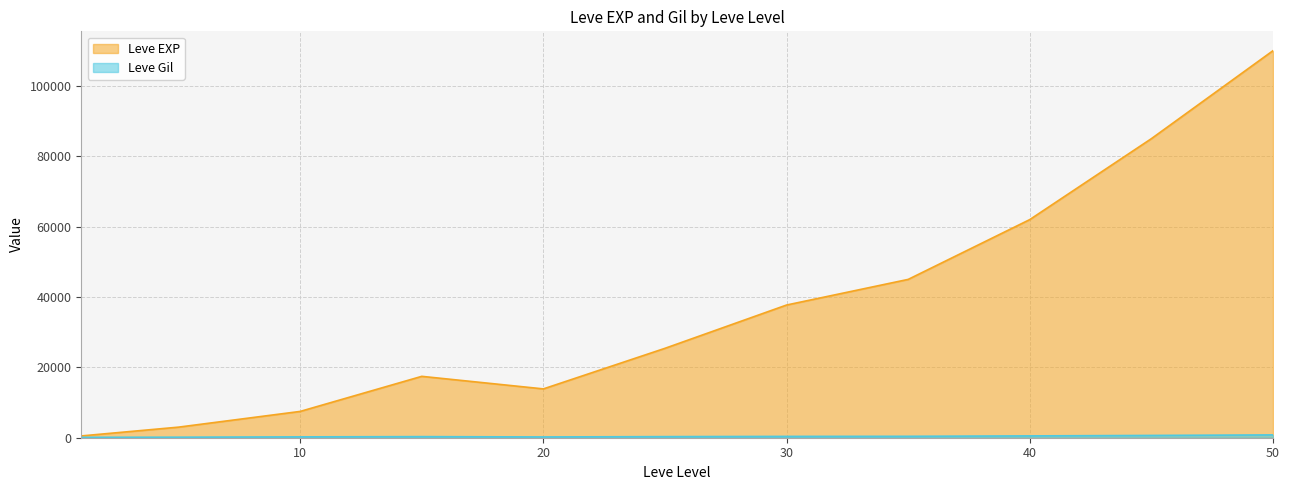

What is the sum of the Leve Gil values at 25 and 25?

737